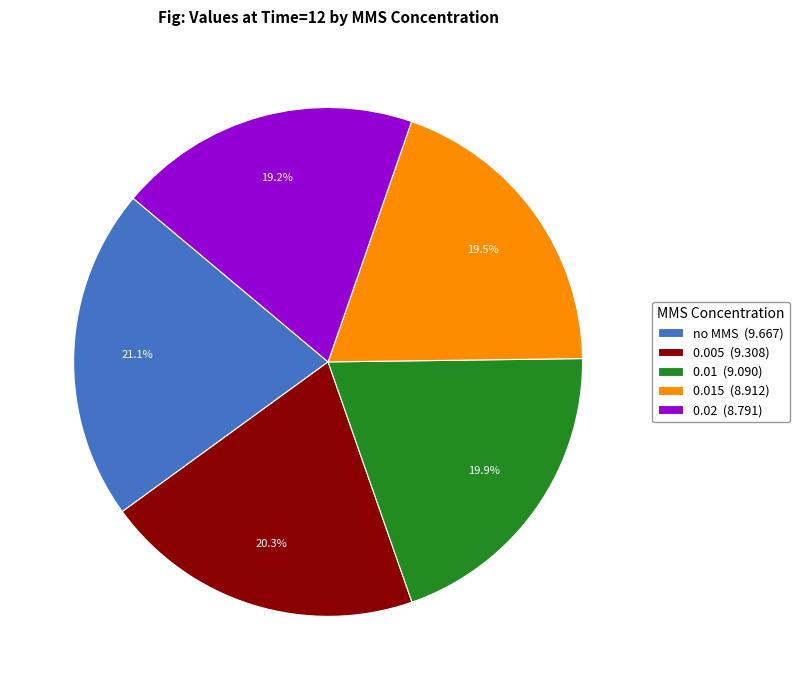

Count the number of slices in the pie.

5